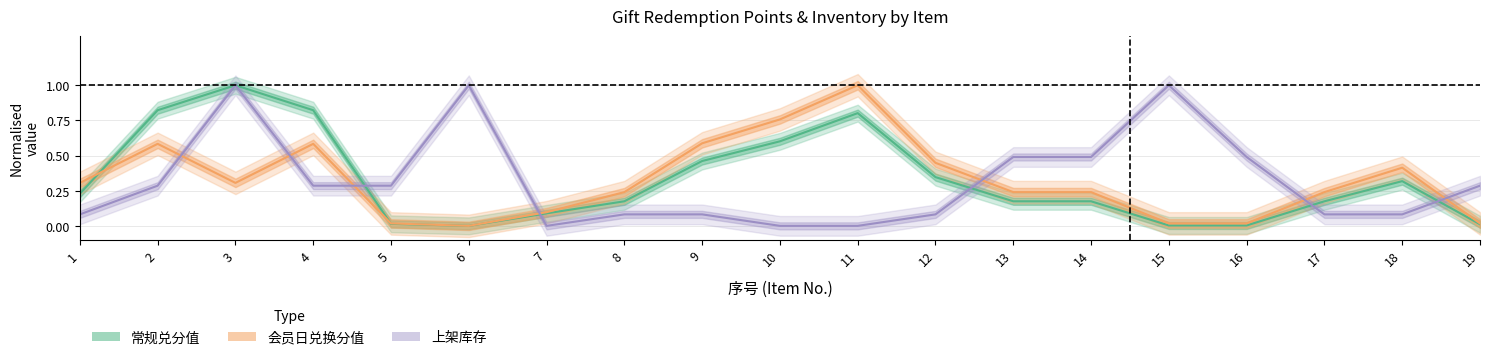

What is the value of the 常规兑分值 point at the 2nd from the left?

0.8